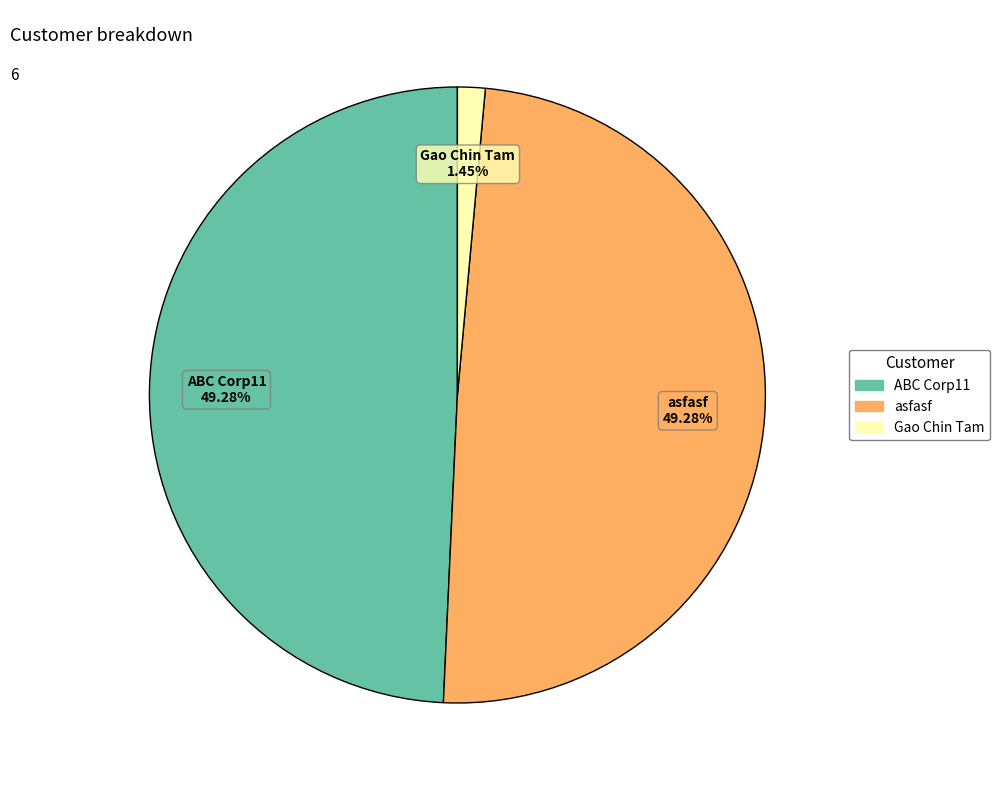

How many segments does this pie chart have?

3